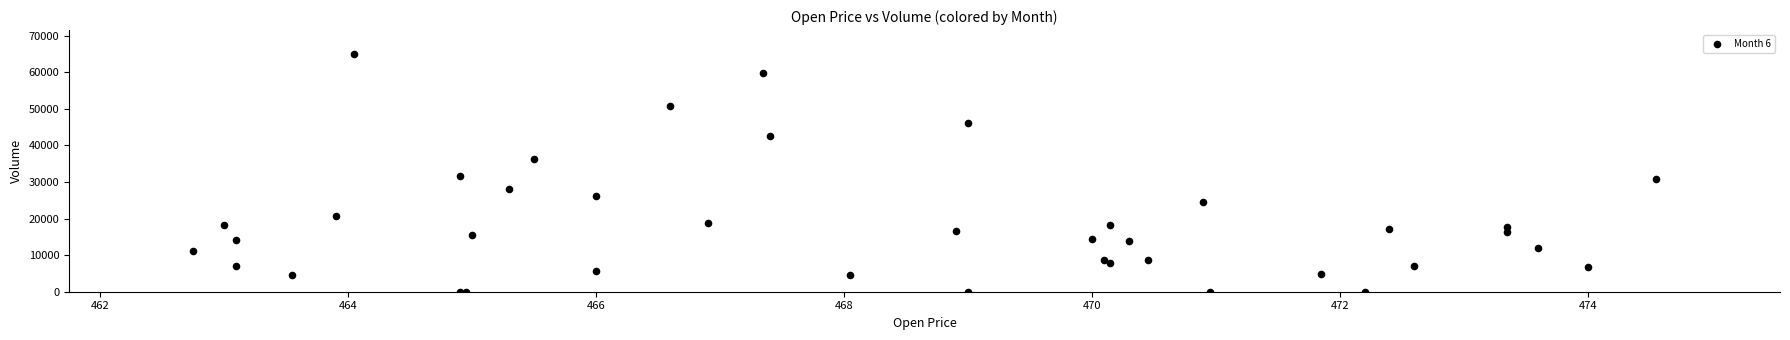

What Y value in the scatter plot is closest to 32509?

31737